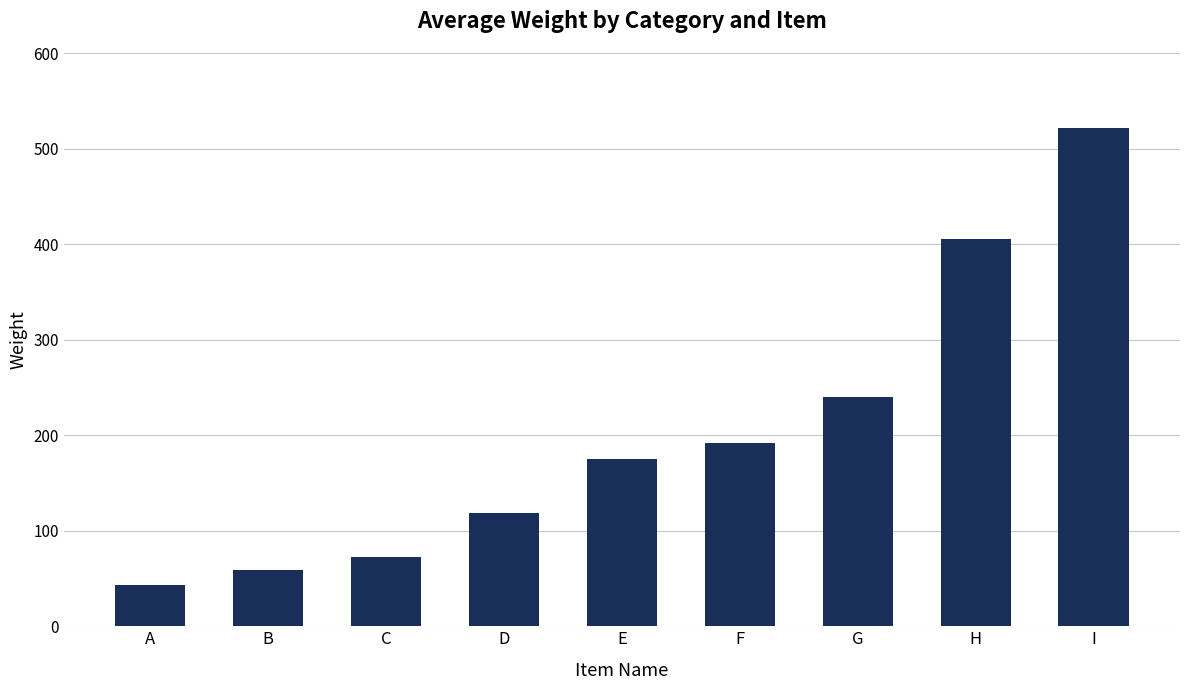

What is the approximate value at G, to the nearest 50?

250